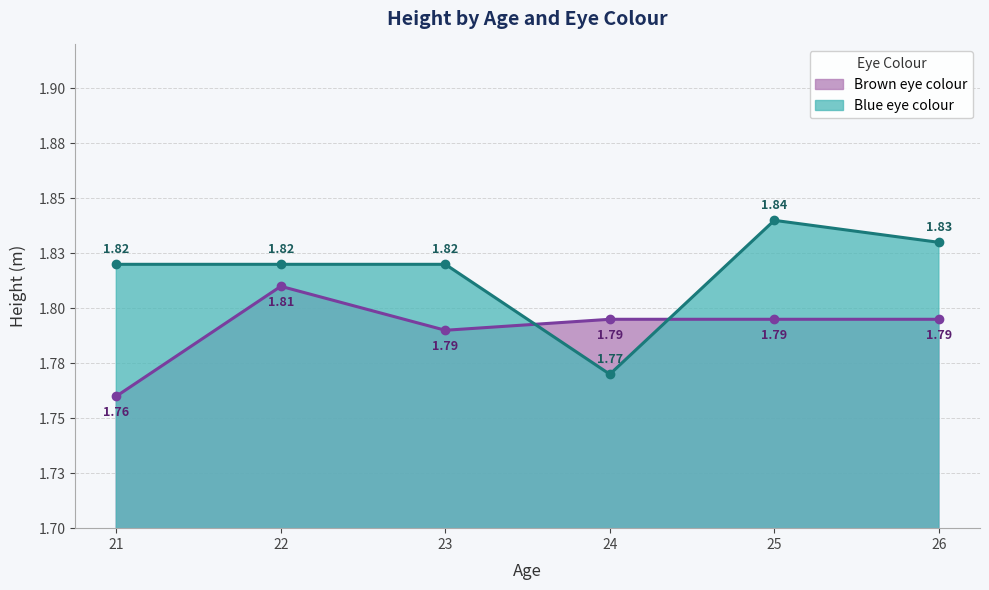

How many lines are shown in the chart?

2